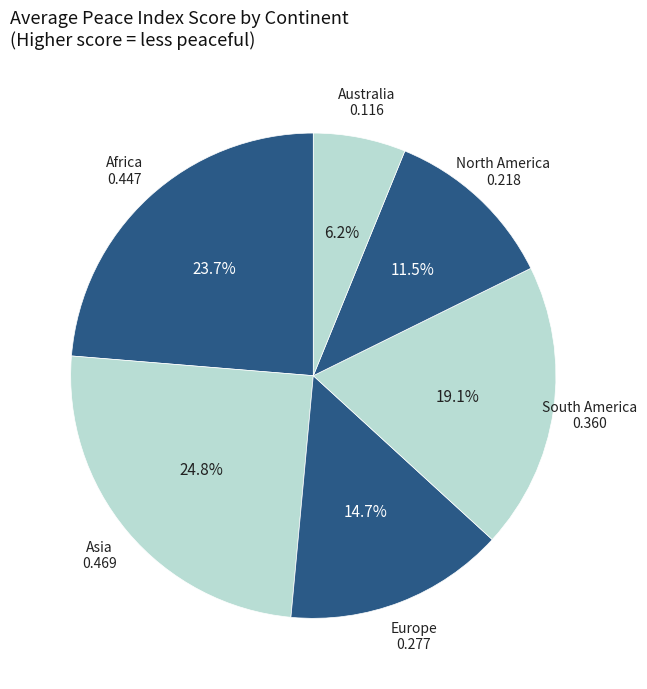

How many segments does this pie chart have?

6